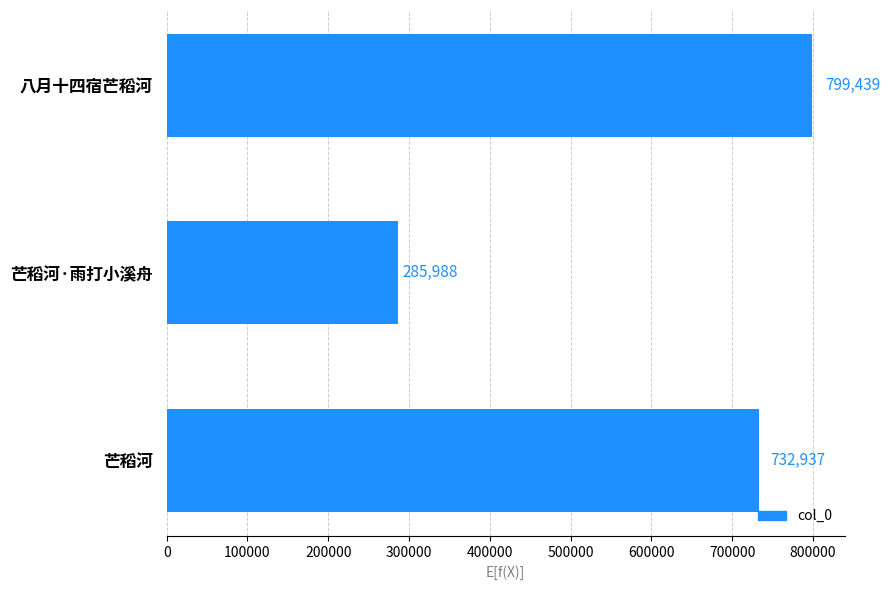

What value does the data have at 芒稻河?

732937